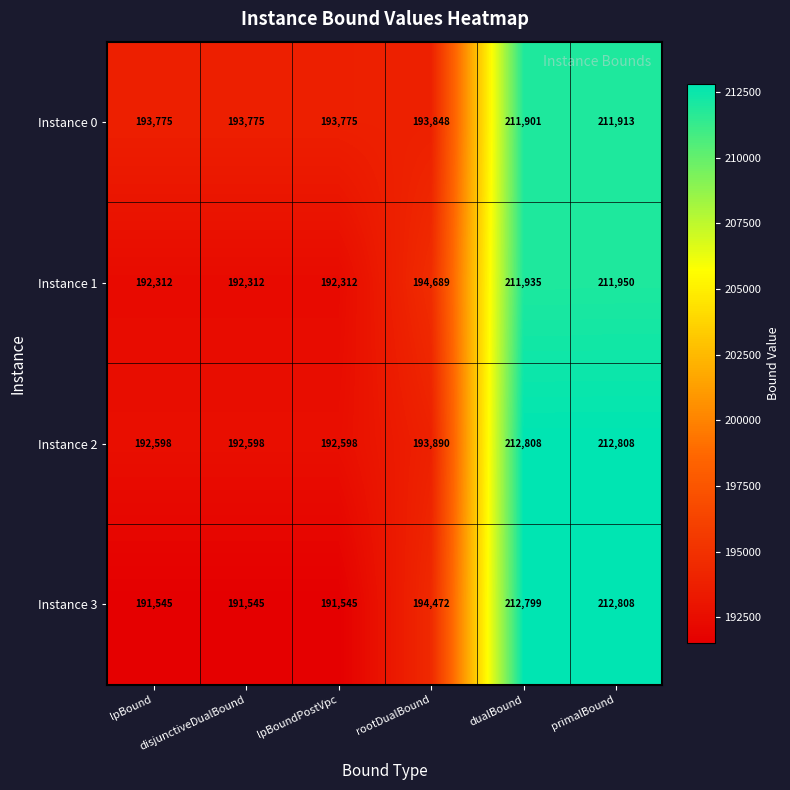

What is the total value across all series at primalBound?

849479